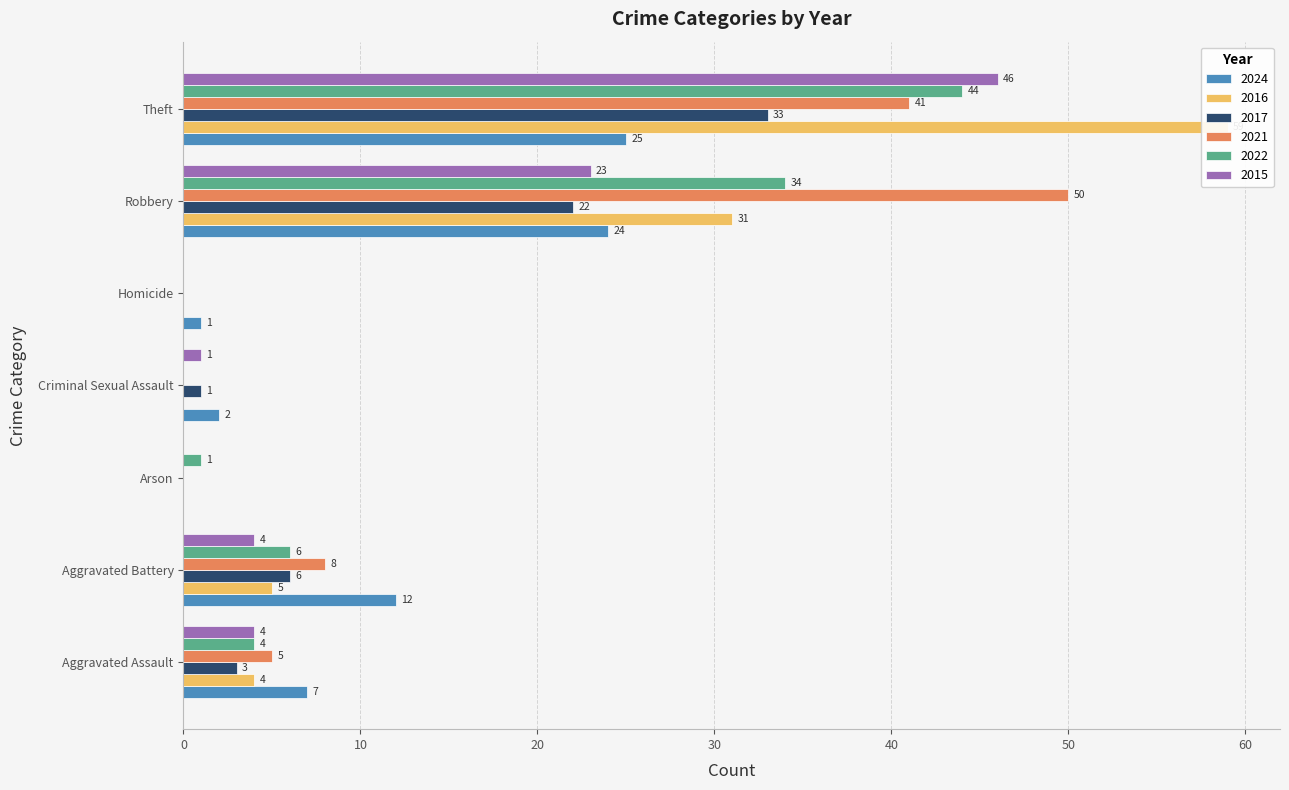

How many groups of bars are there?

7